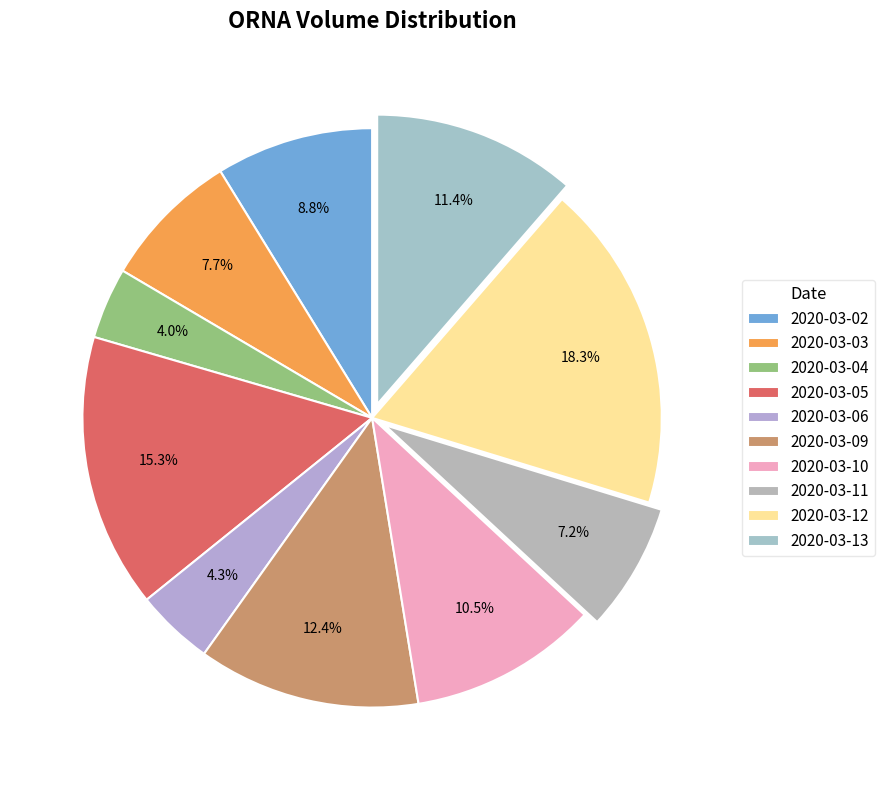

Which slice is the largest?

2020-03-12